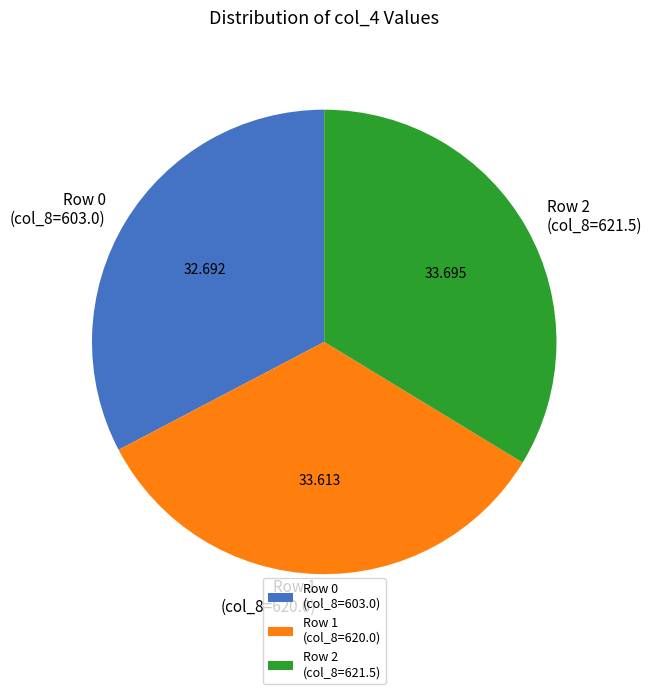

Does any single category account for the majority?

No